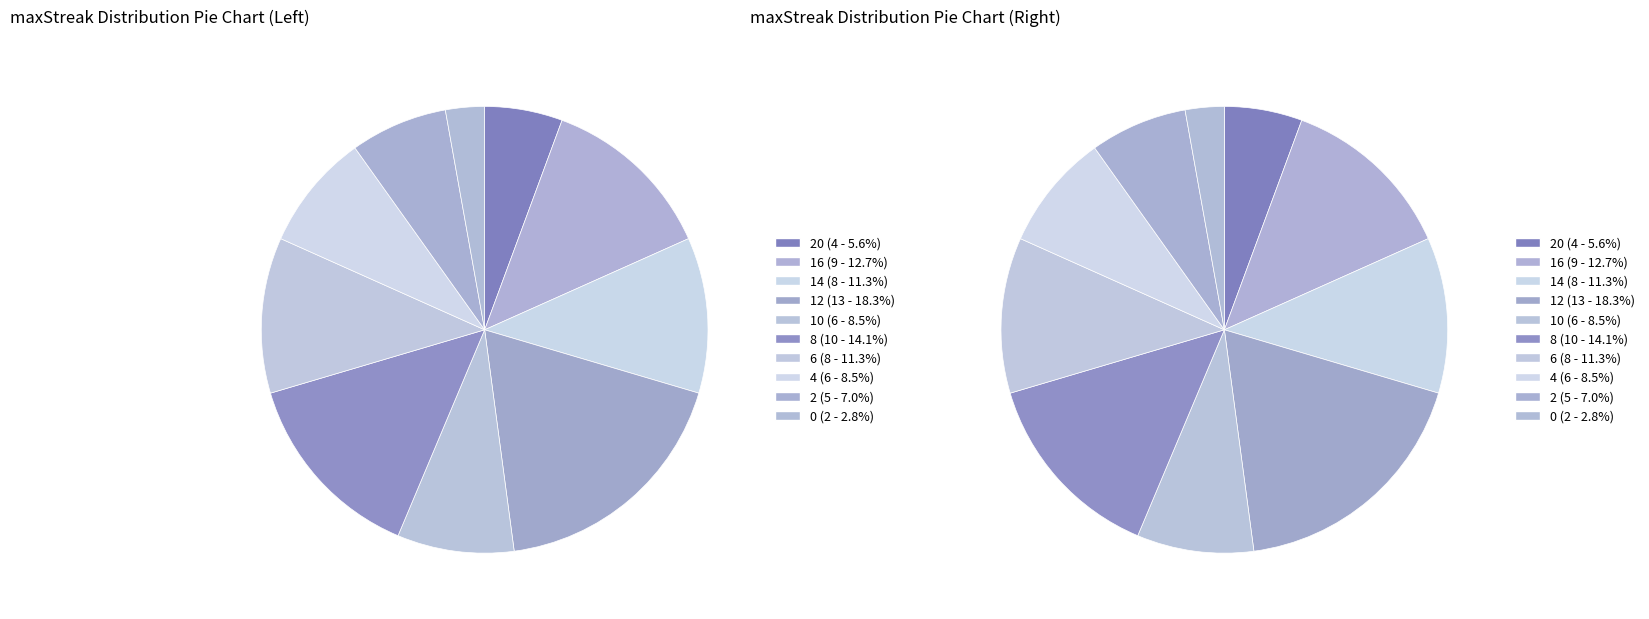

Combined, do 2 and 0 account for over 50%?

No